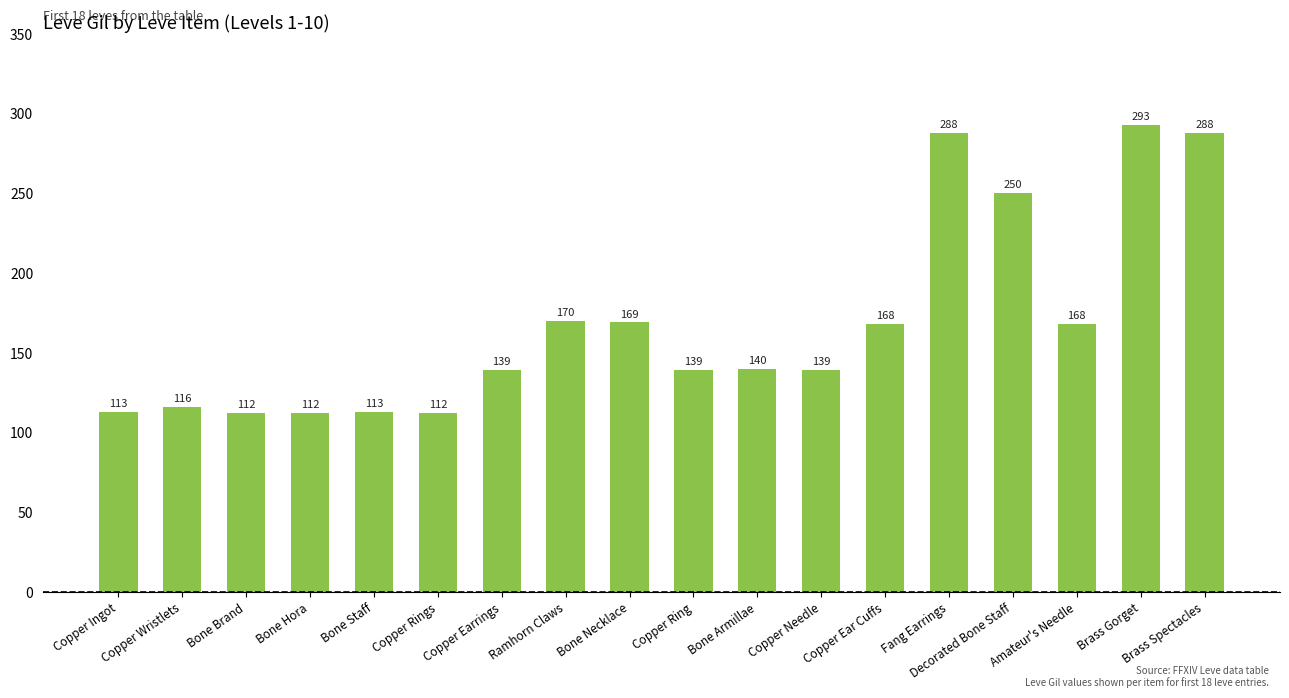

Reading left to right, what are all the values shown in this chart?

113	116	112	112	113	112	139	170	169	139	140	139	168	288	250	168	293	288